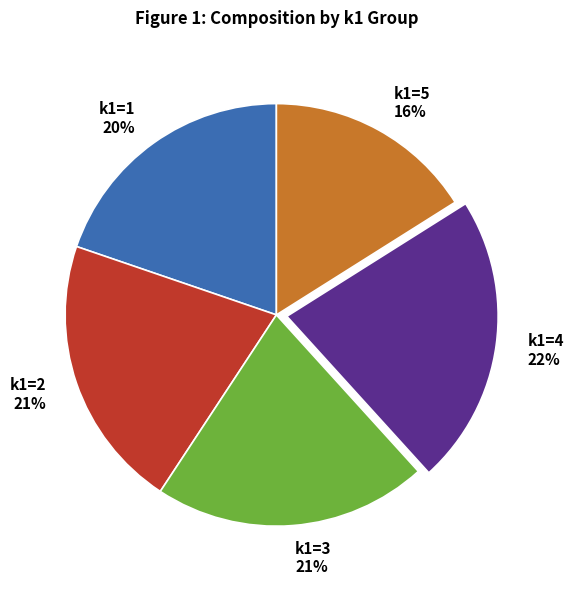

Which slice is the smallest?

k1=5